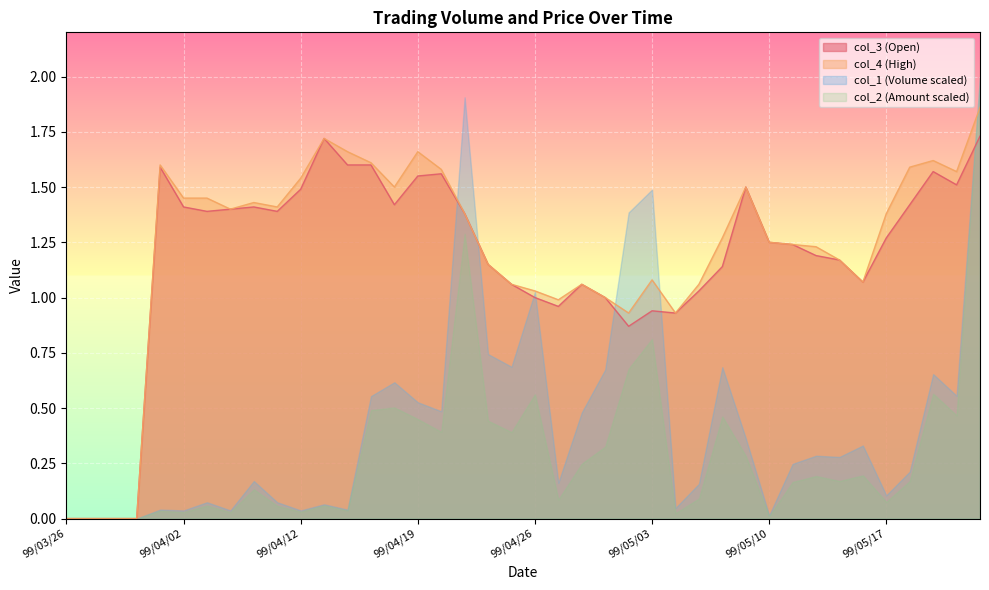

What is the maximum value for col_1 (Volume scaled)?

2.0